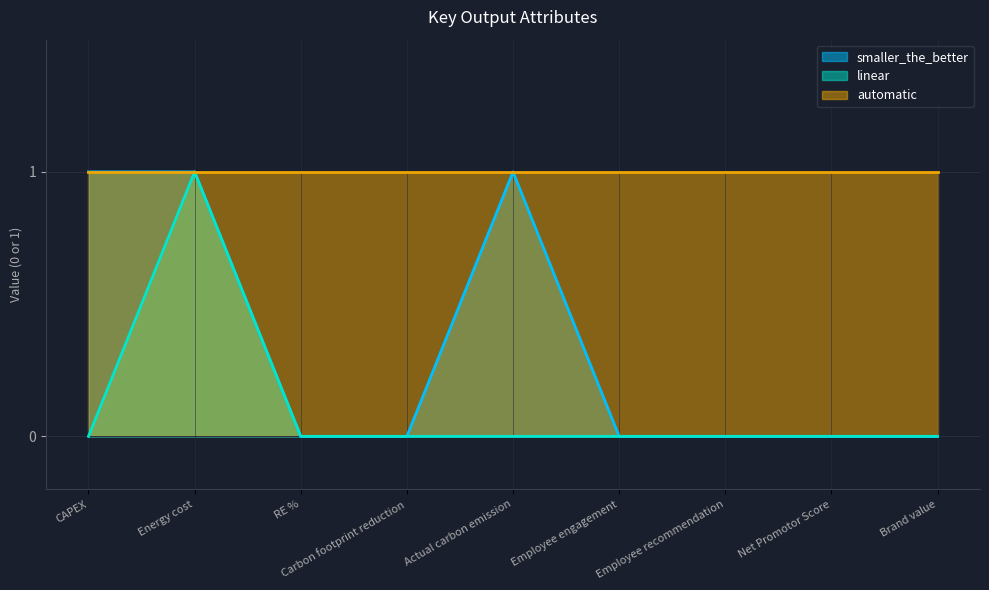

What are all the series names shown in the legend?

smaller_the_better, linear, automatic